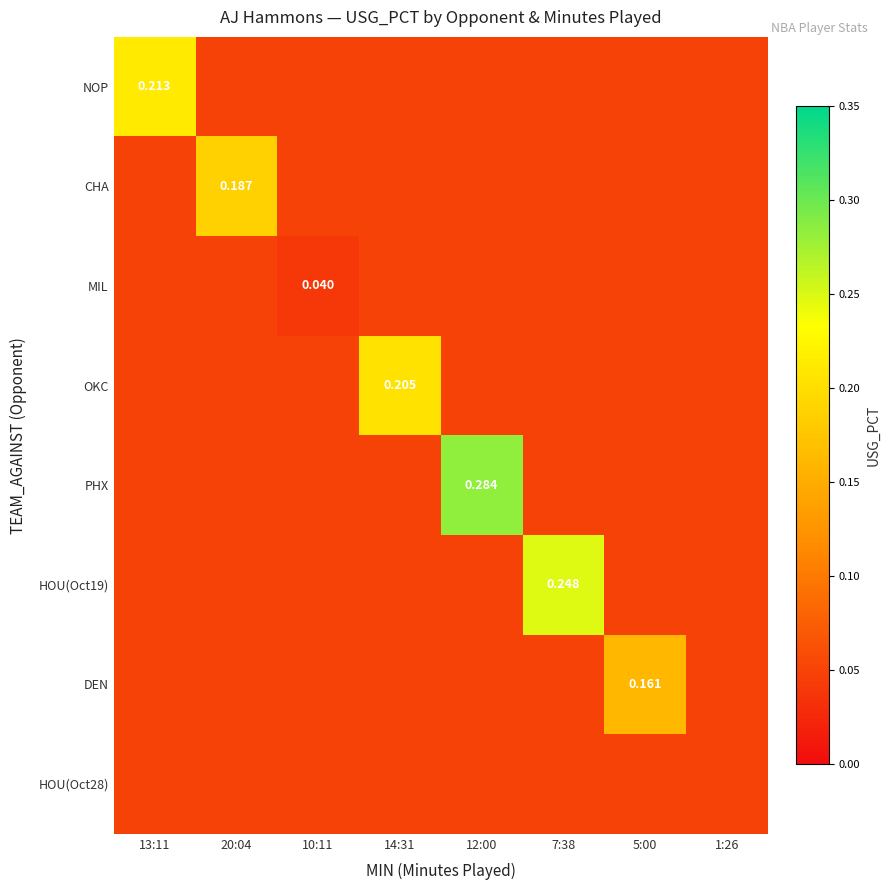

Between 7:38 and 5:00, which series saw the biggest shift?

HOU(Oct19)